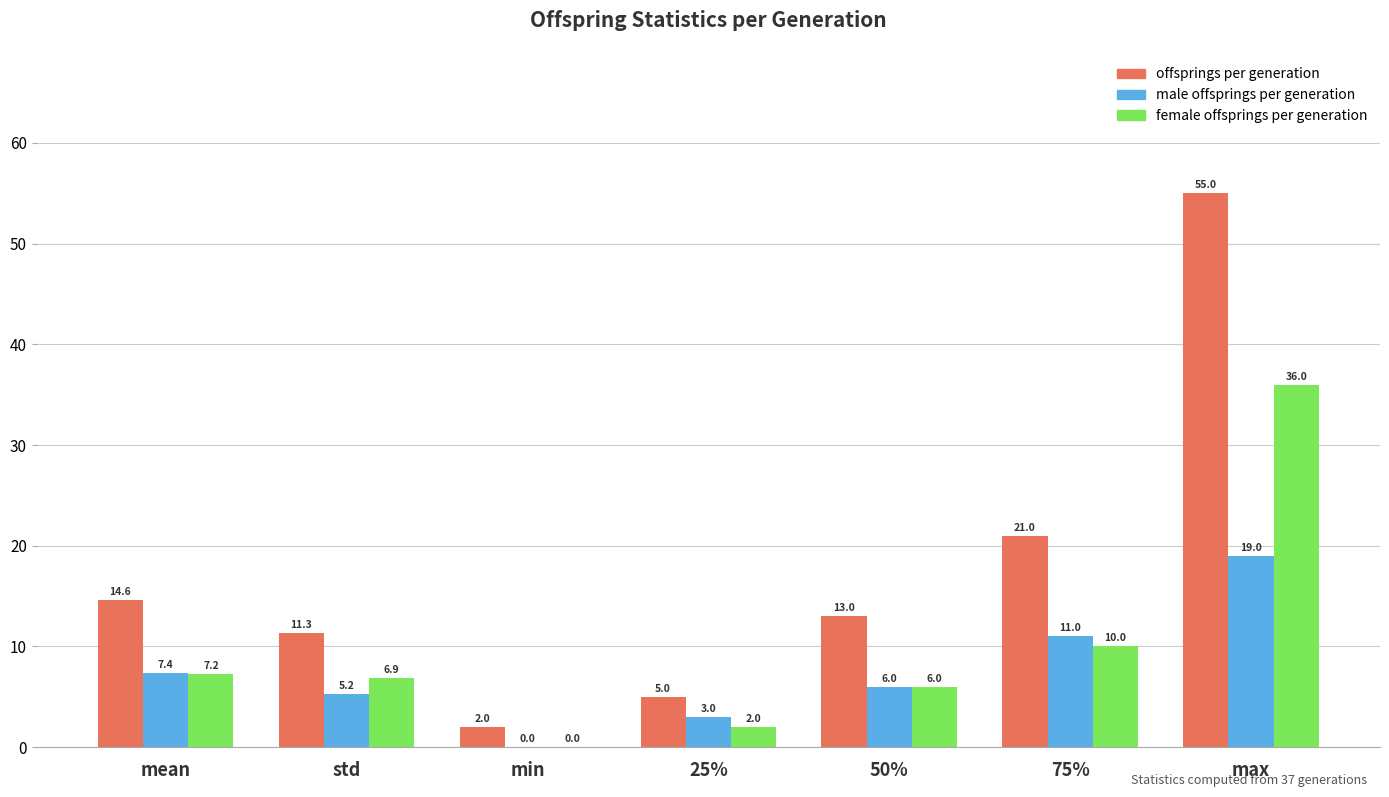

At which category does the chart reach its peak across all series?

max